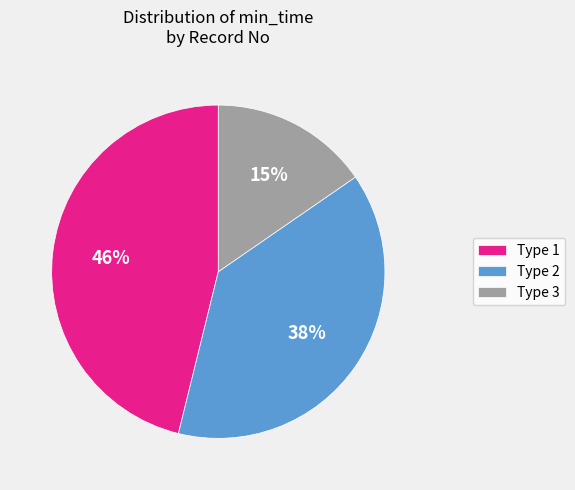

The Type 2 slice represents 49% of the pie. True or false?

False